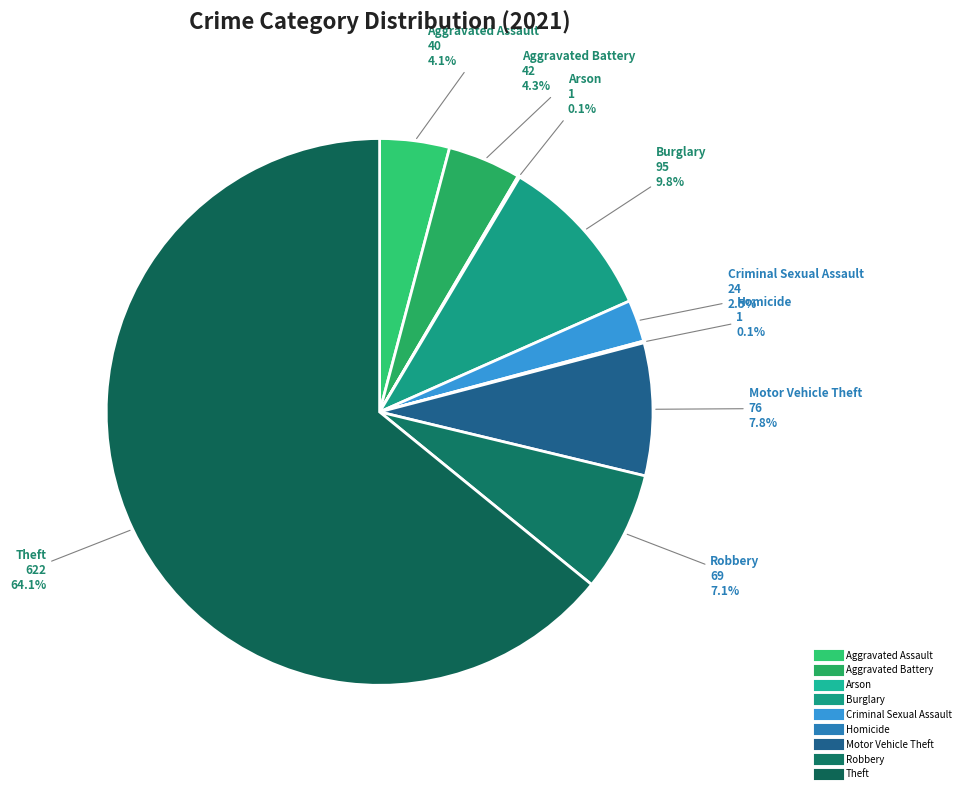

Which has a higher value, Homicide or Criminal Sexual Assault?

Criminal Sexual Assault